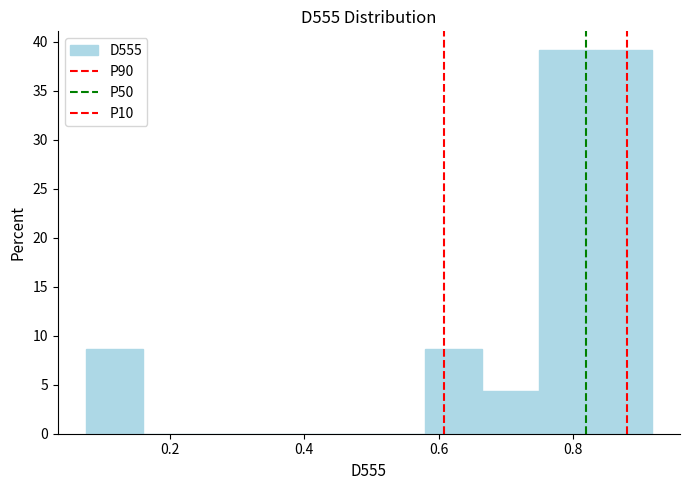

Reading left to right, transcribe this chart: for each bar, give the range it covers on the x-axis and its height. Neither the bar edges nor the heights are printed on the chart, so give them approximately, as read against the axes.

0.08 to 0.16: 8.5
0.16 to 0.24: 0
0.24 to 0.32: 0
0.32 to 0.42: 0
0.42 to 0.50: 0
0.50 to 0.58: 0
0.58 to 0.66: 8.5
0.66 to 0.74: 4.5
0.74 to 0.84: 39.0
0.84 to 0.92: 39.0